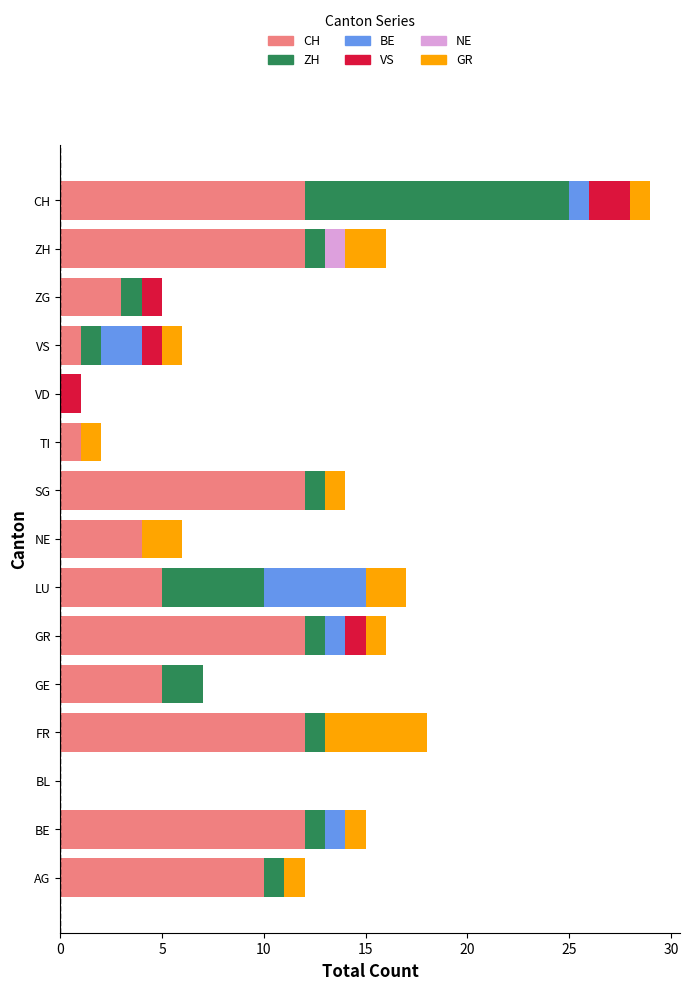

The value of CH at GE is 2. True or false?

False